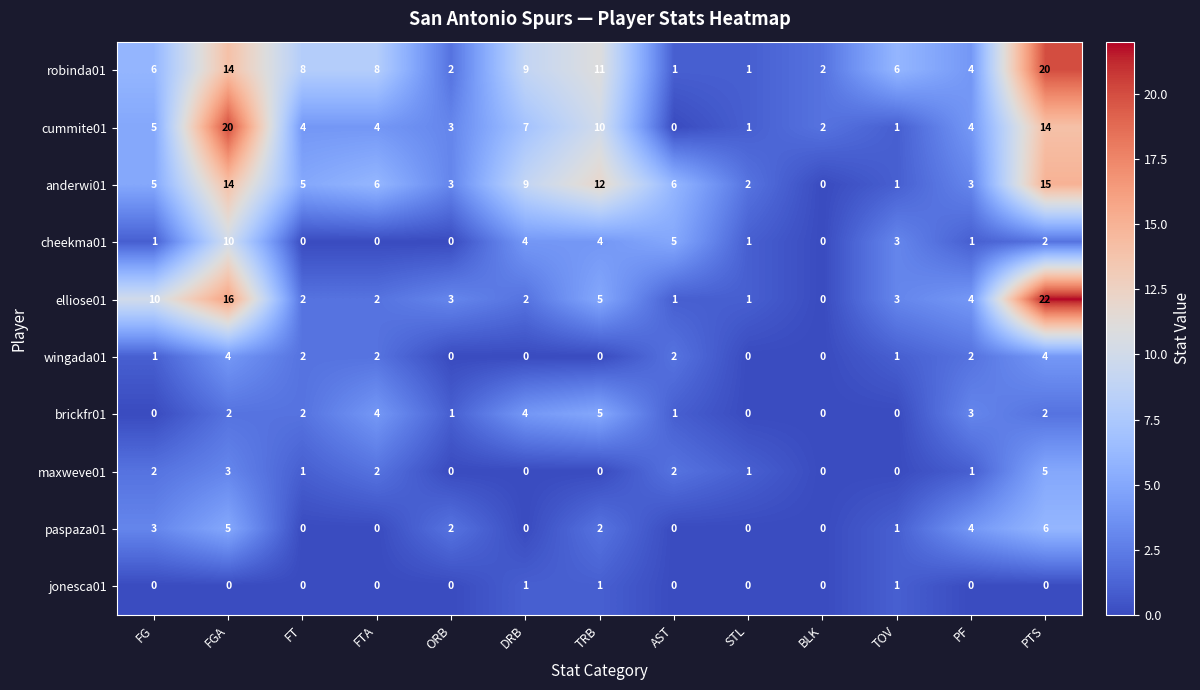

What is the approximate value of brickfr01 at FTA?

4